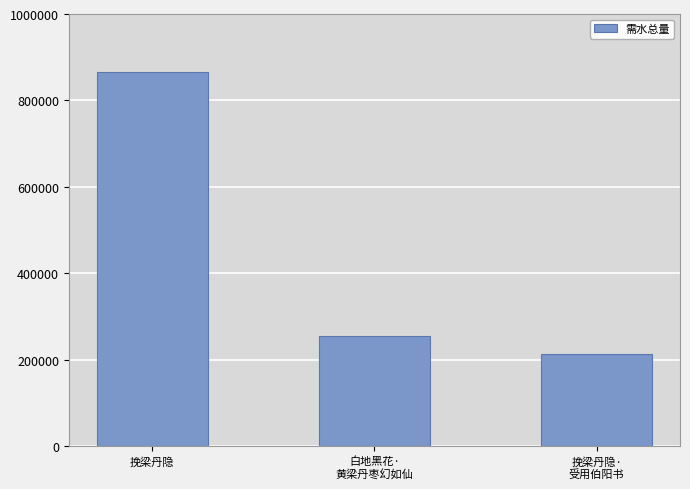

At which category does the chart reach its peak across all series?

挽梁丹隐